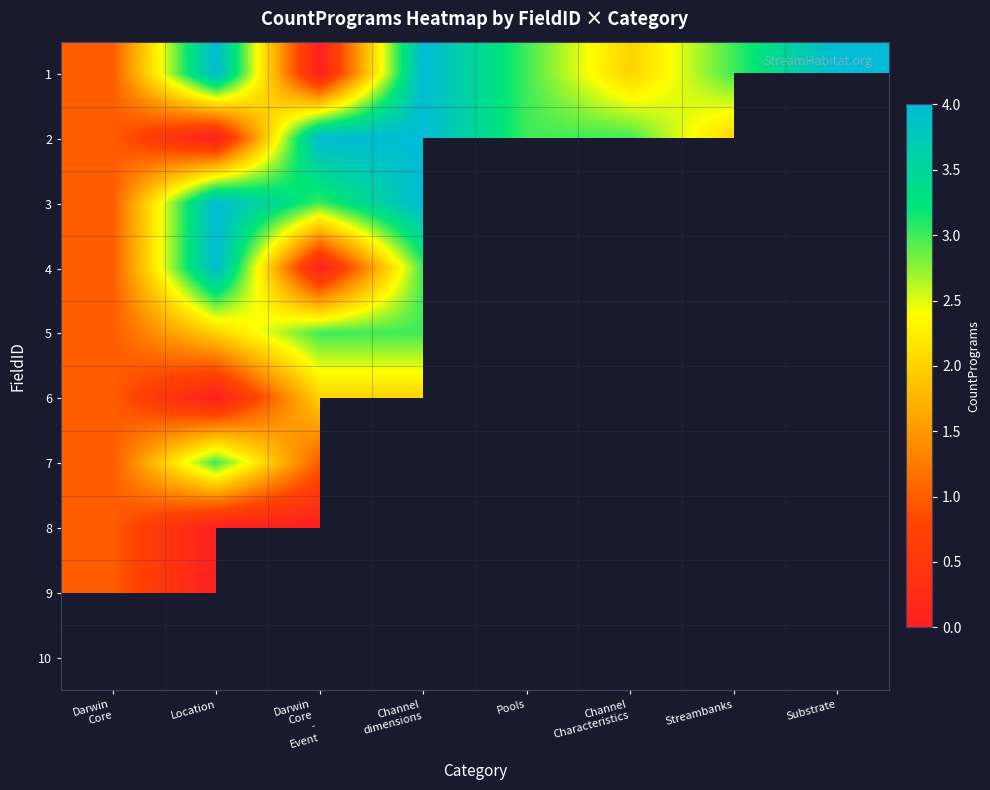

Where is 8 nearest to the value 0?

Location